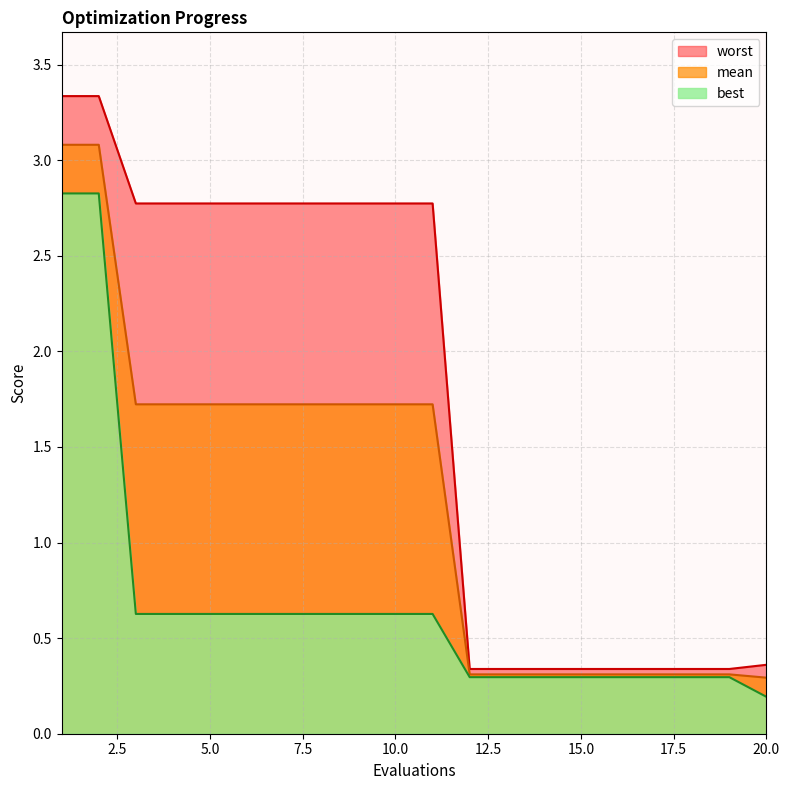

Does the chart have visible grid lines?

Yes